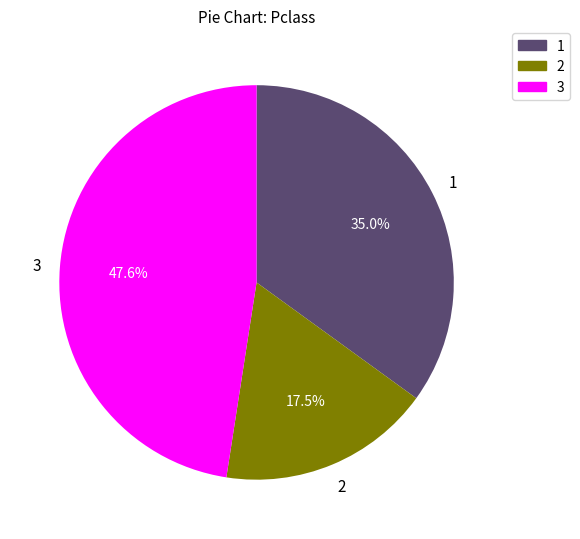

Is the sum of 1 and 3 greater than half?

Yes